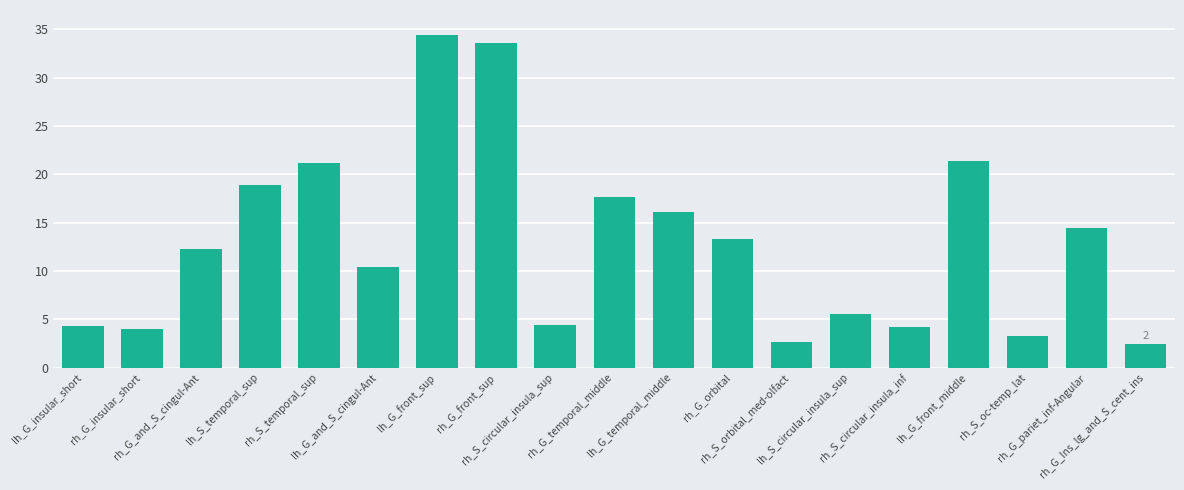

Is it true that the value at rh_S_oc-temp_lat is 3.3?

True